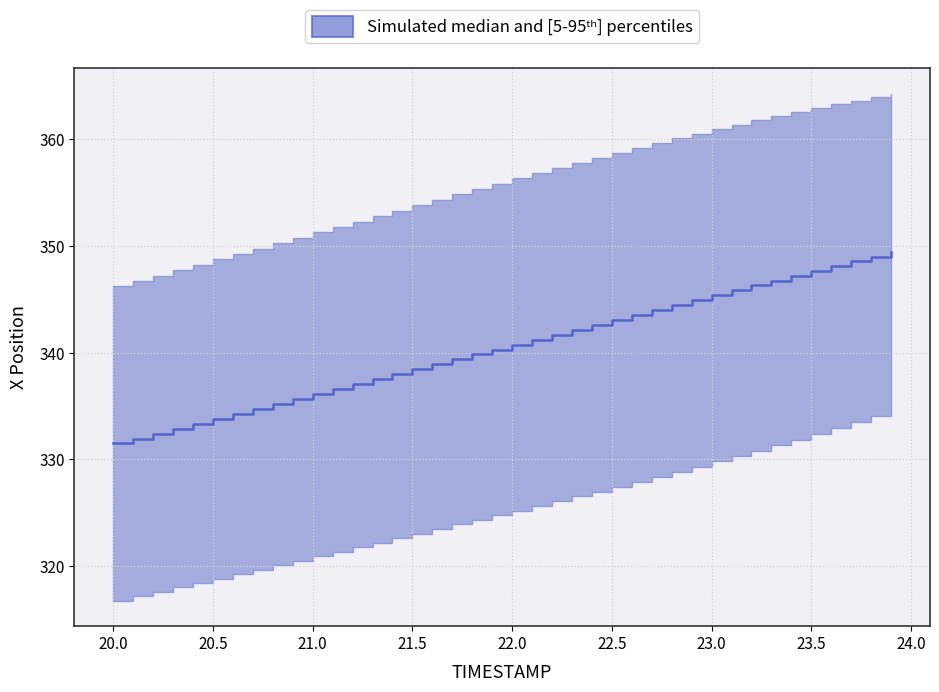

What is the smallest value displayed?

331.5